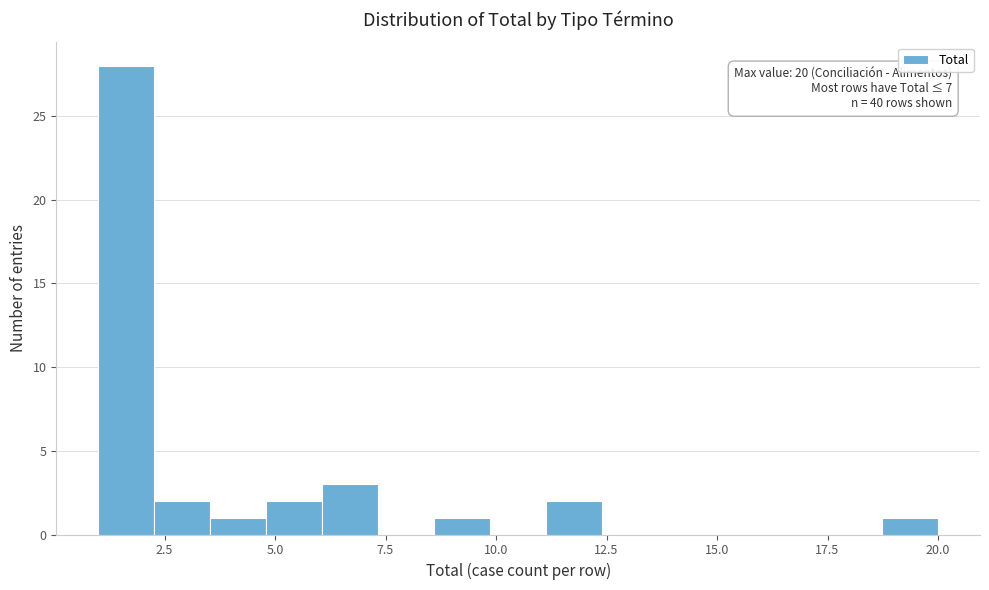

Around what value on the x-axis is the tallest bar? Give the approximate position of its centre, as read against the axis.

1.5